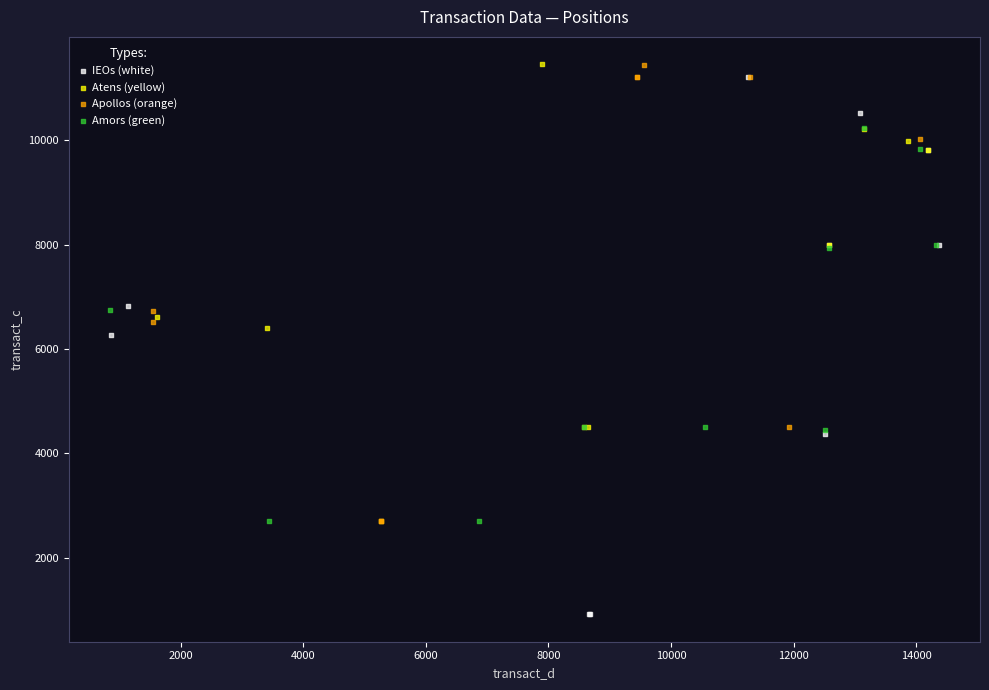

Which series contains the lowest Y value?

IEOs (white)